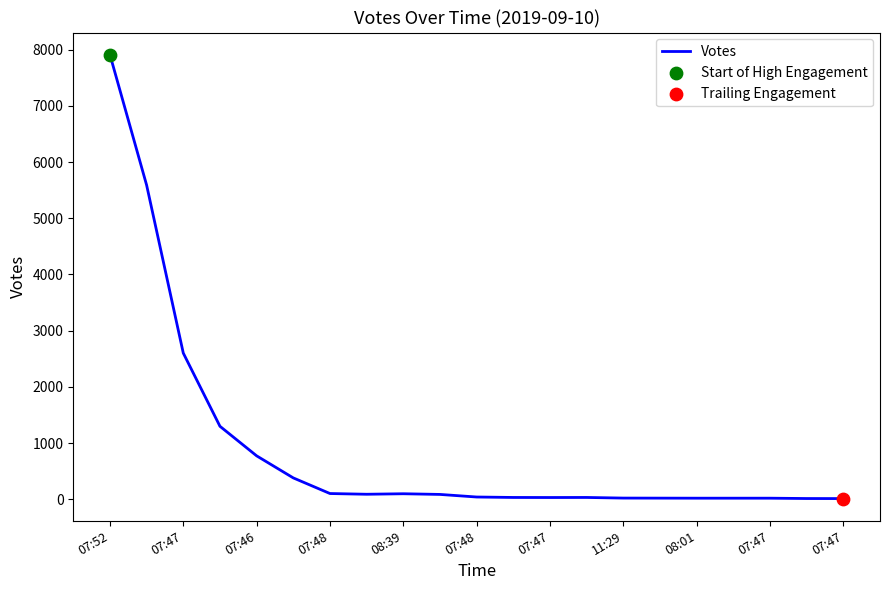

What is the maximum value shown in the chart?

7912